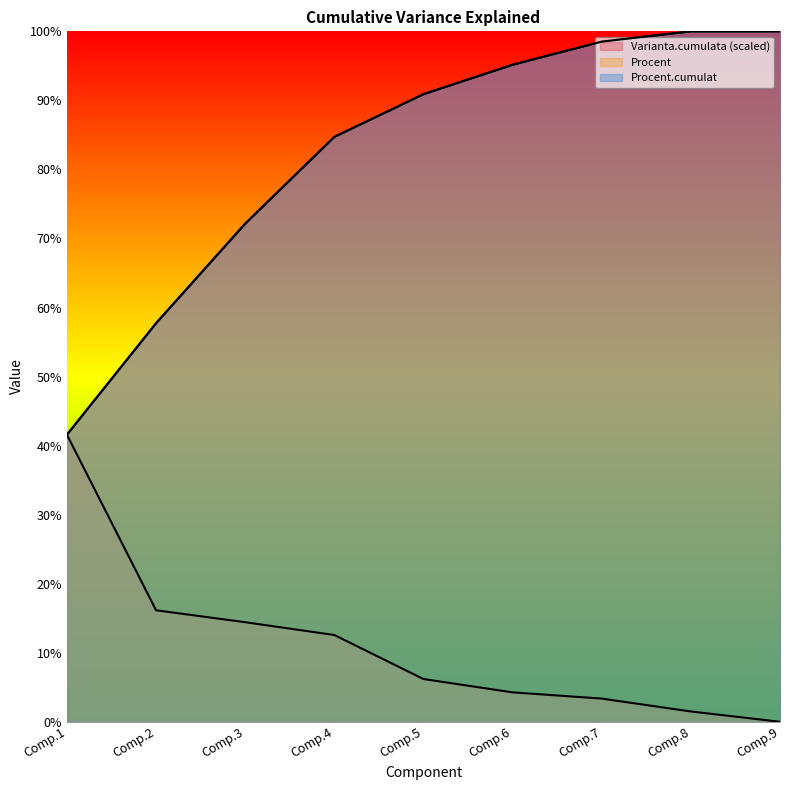

Reading left to right, list all the values displayed in this chart.

Varianta.cumulata: Comp.1=41.6	Comp.2=57.7	Comp.3=72.1	Comp.4=84.7	Comp.5=90.9	Comp.6=95.2	Comp.7=98.5	Comp.8=100.0	Comp.9=100.0
Procent: Comp.1=41.6	Comp.2=16.1	Comp.3=14.4	Comp.4=12.6	Comp.5=6.2	Comp.6=4.3	Comp.7=3.4	Comp.8=1.5	Comp.9=0.0
Procent.cumulat: Comp.1=41.6	Comp.2=57.7	Comp.3=72.1	Comp.4=84.7	Comp.5=90.9	Comp.6=95.2	Comp.7=98.5	Comp.8=100.0	Comp.9=100.0